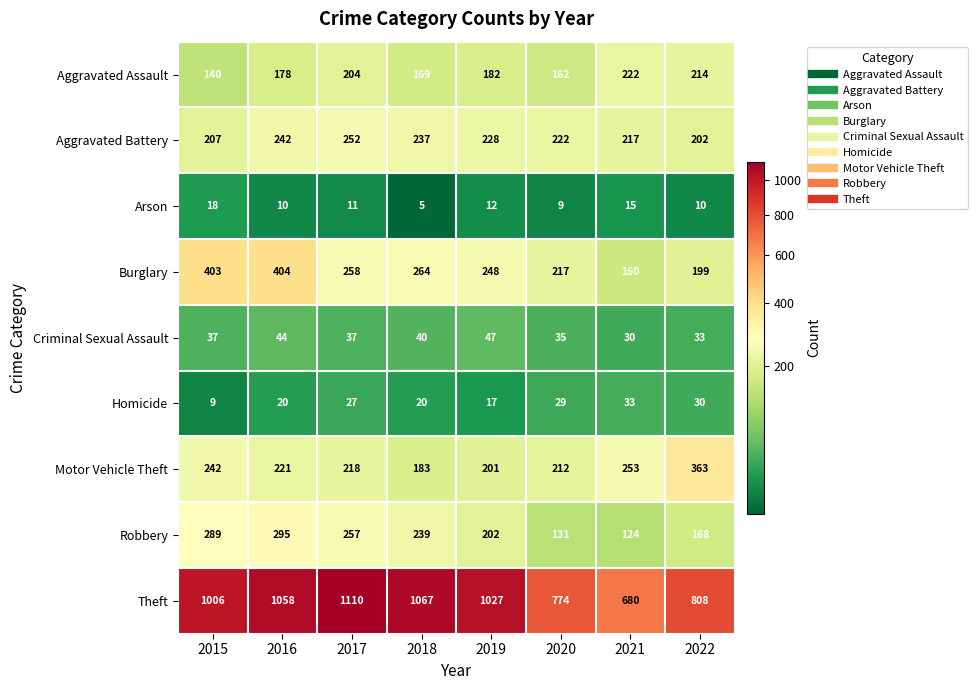

The value of Motor Vehicle Theft at 2019 is 327. True or false?

False